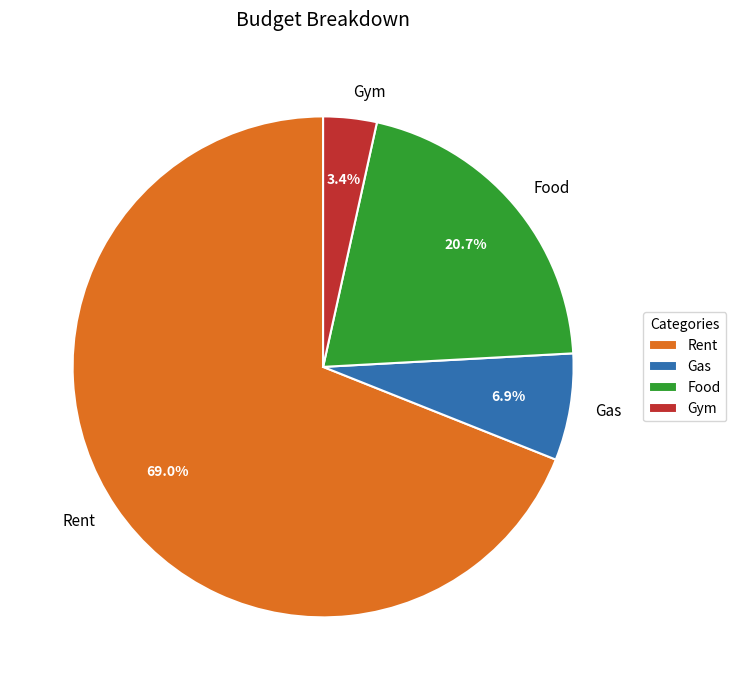

To the nearest percent, what portion does Gas represent?

7%